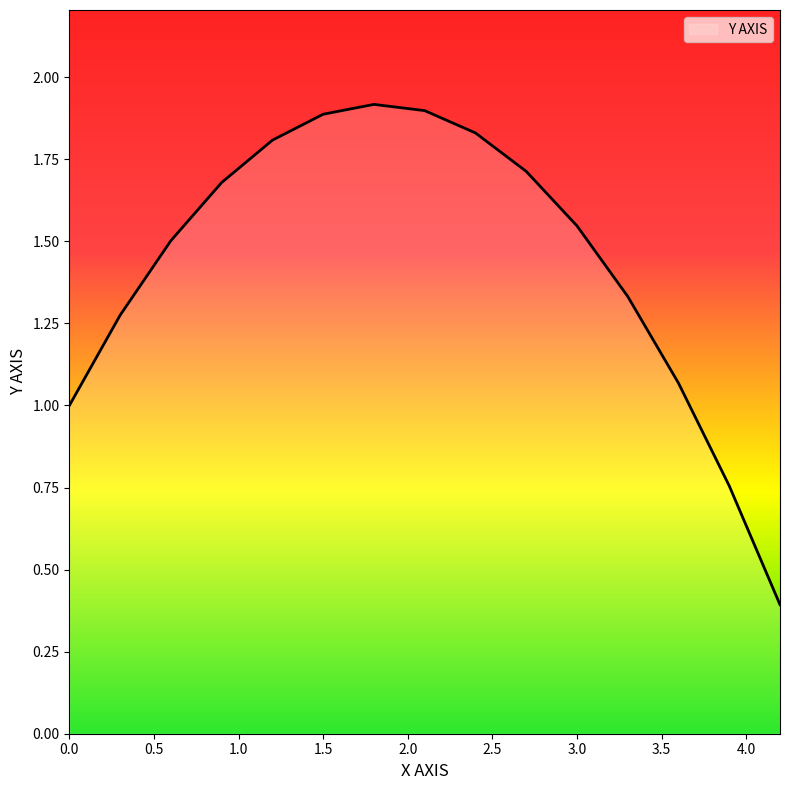

What is the smallest value displayed?

0.4